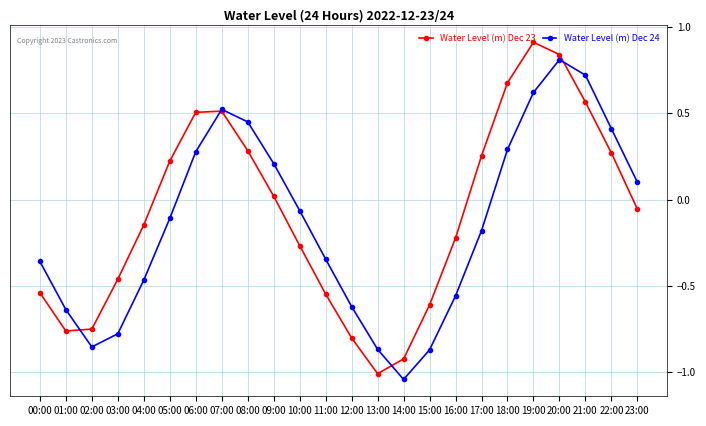

Is this an area chart (filled region under the line)?

No